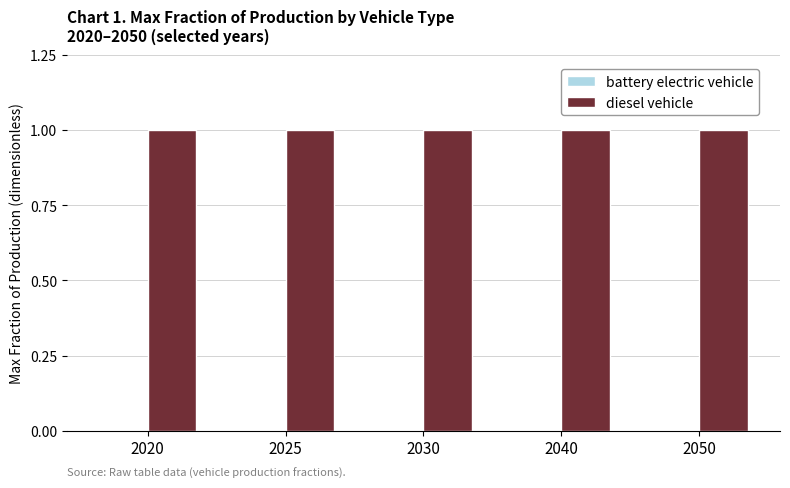

List the series in order of their peak value, lowest first.

battery electric vehicle, diesel vehicle